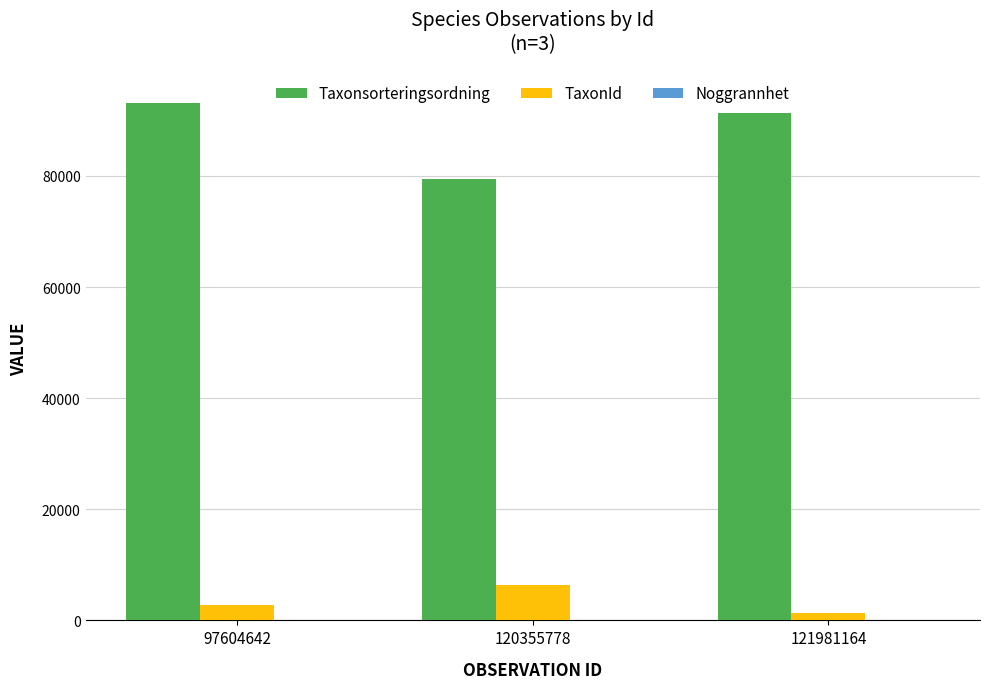

What is the spread (max minus min) of values at 97604642?

93133